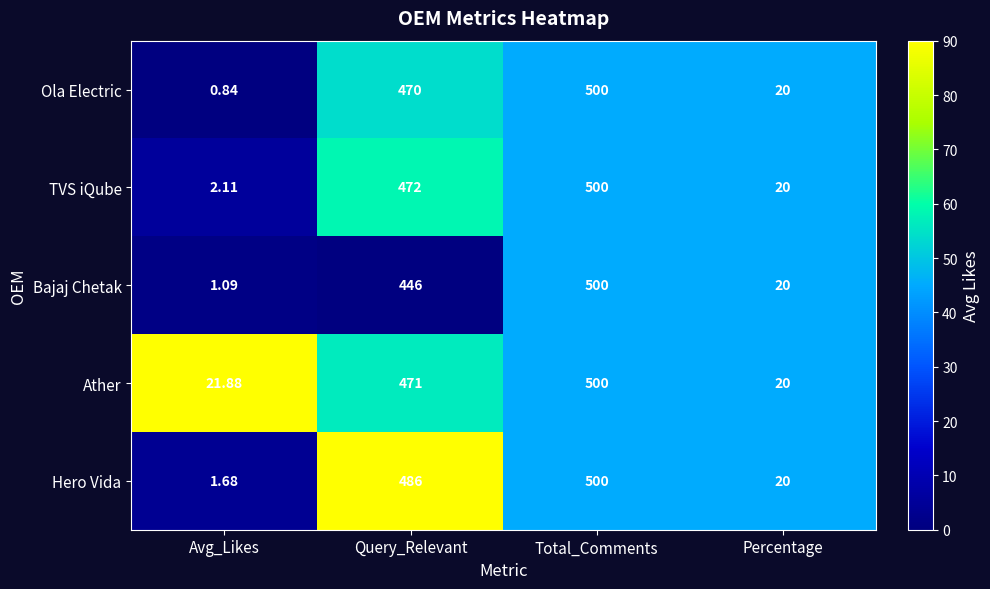

Which category has the highest value across all series?

Total_Comments